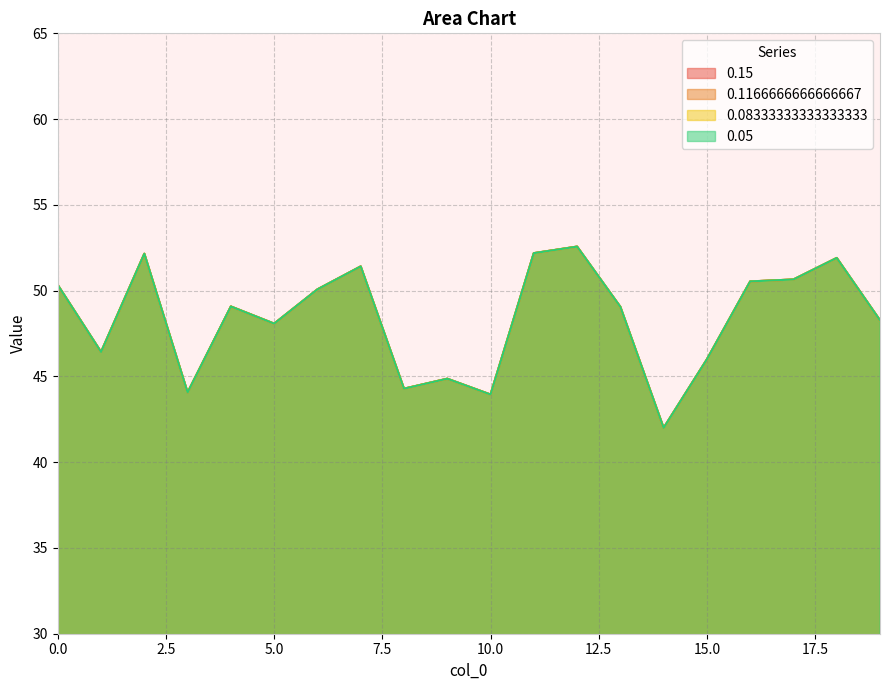

True or false: 0.08333333333333333 and 0.05 cross at least once.

False